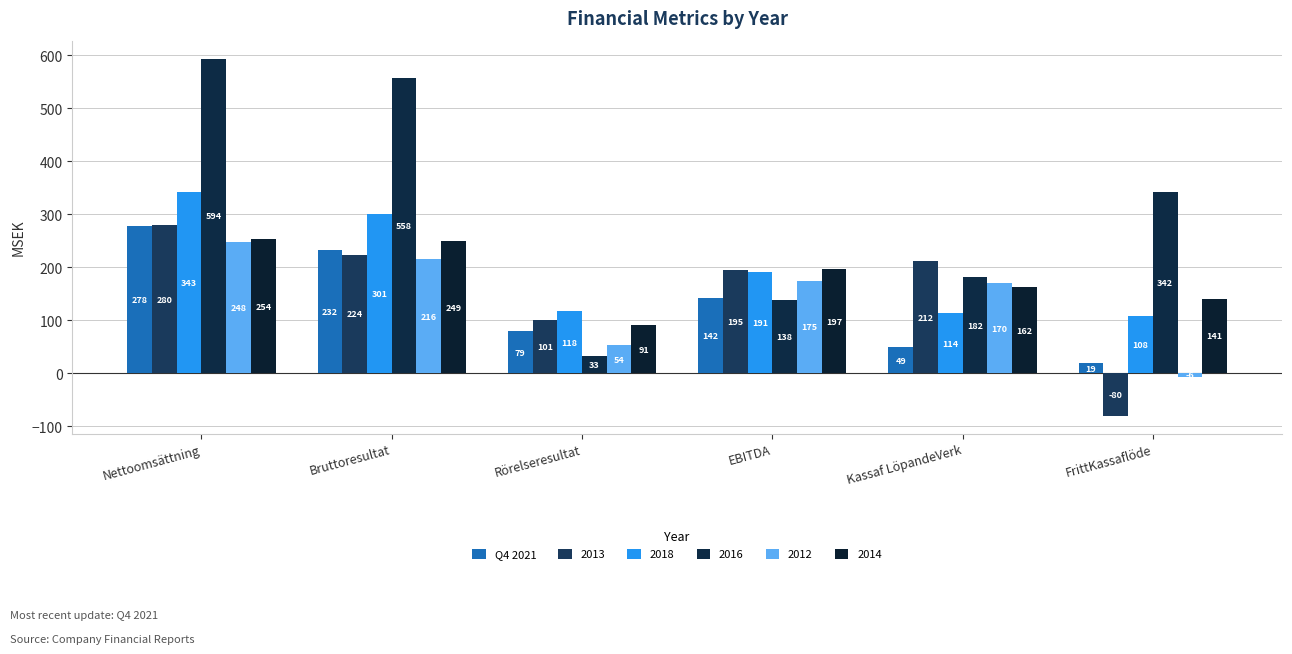

True or false: the data shows 49 at Kassaf LöpandeVerk.

True